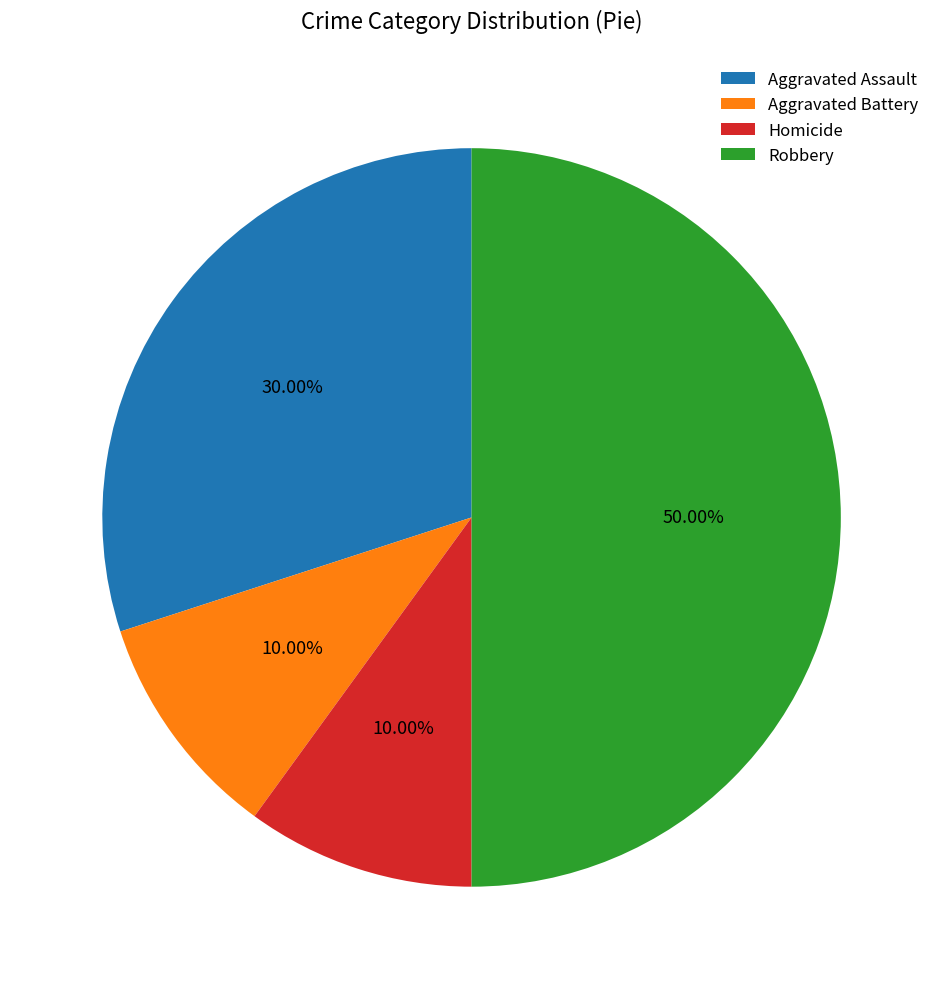

Which slice is the largest?

Robbery